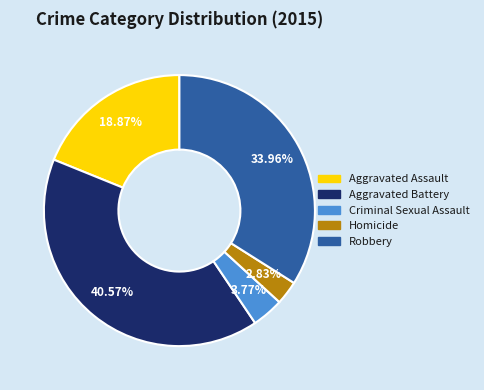

To the nearest percent, what percentage of the pie is Aggravated Assault?

19%